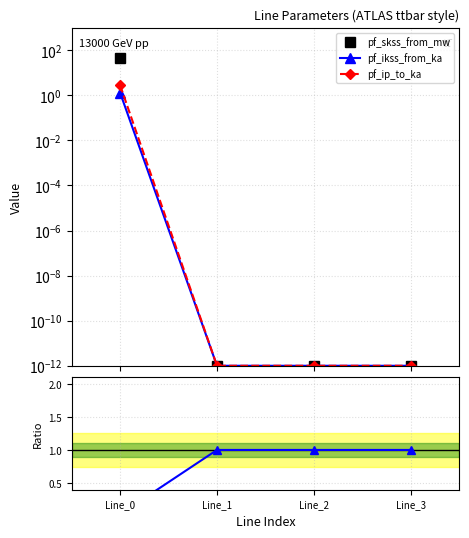

Between Line_3 and Line_1, which is larger?

Line_3